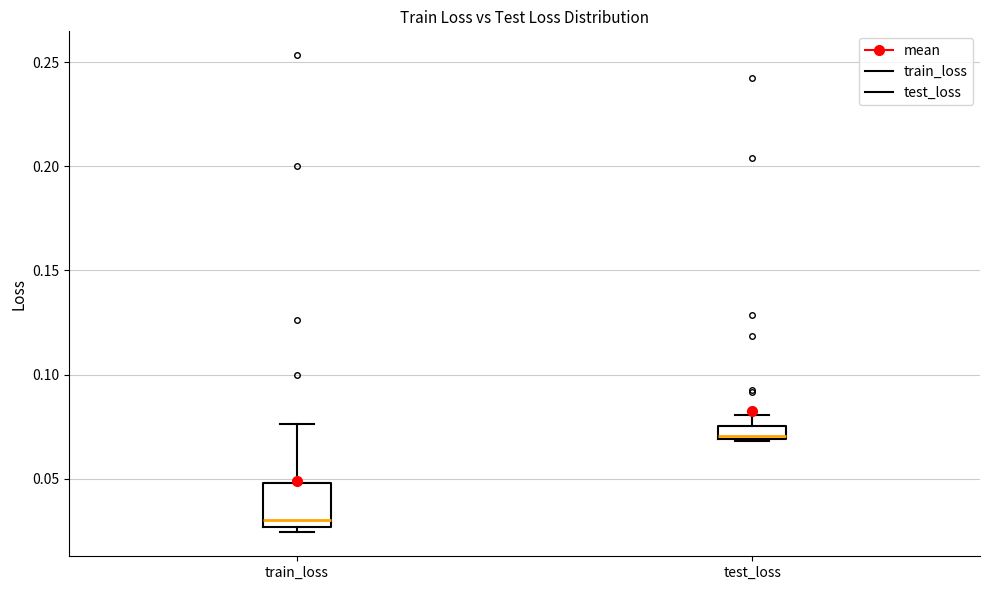

Which box is the tallest, from its lower edge to its upper edge?

train_loss